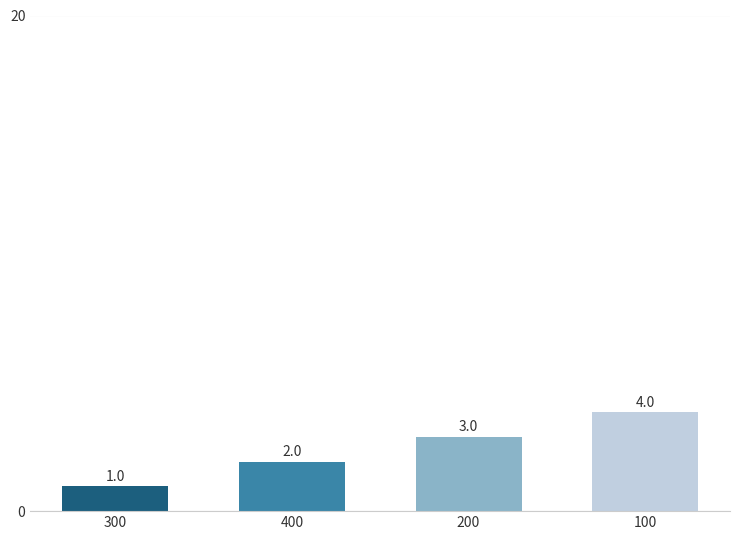

What is the label of the 1st bar from the left?

300